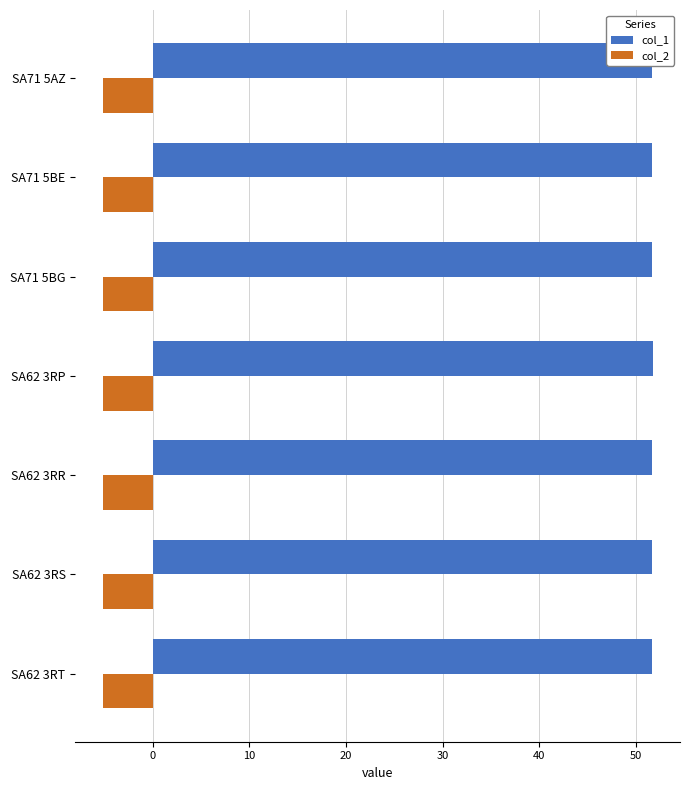

What is the sum of all col_2 values?

-36.0